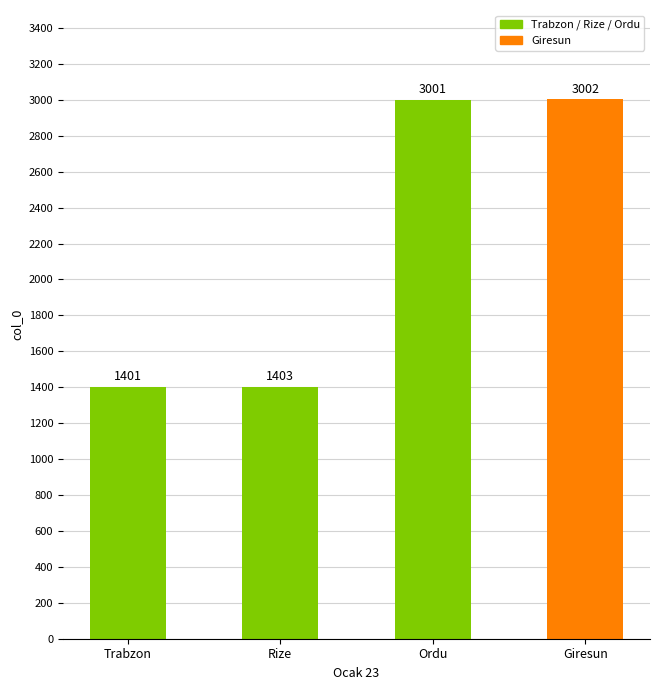

Is it true that the value at Giresun is 3002?

True